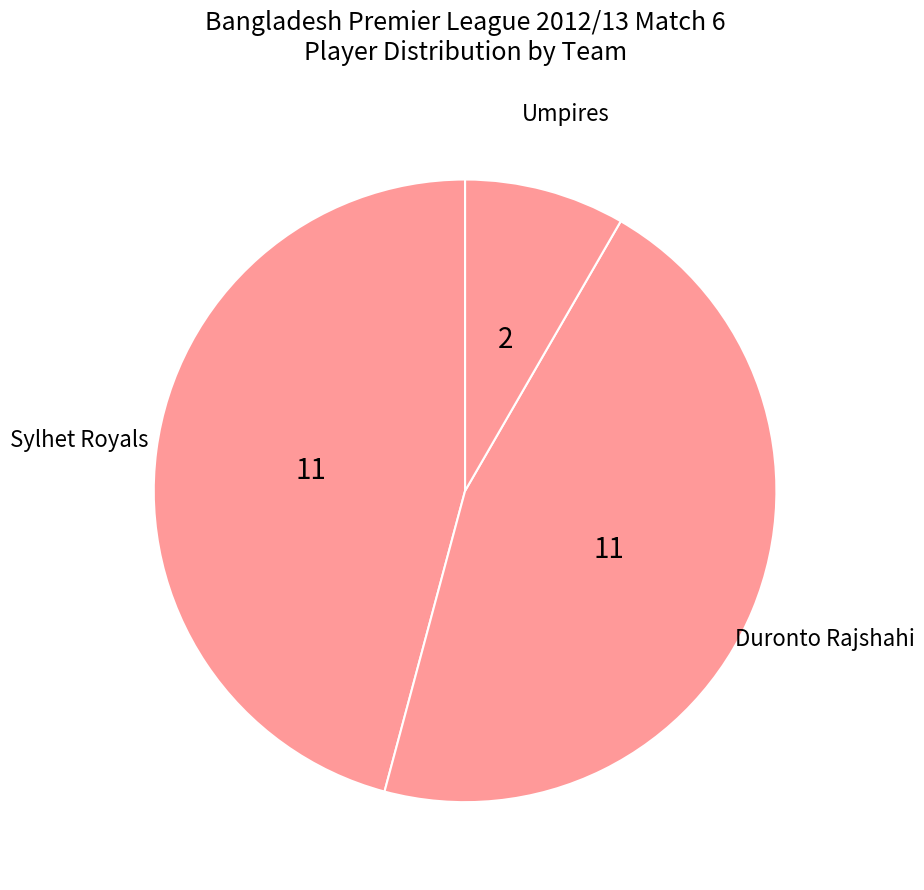

Which category has the smallest portion of the pie?

Umpires